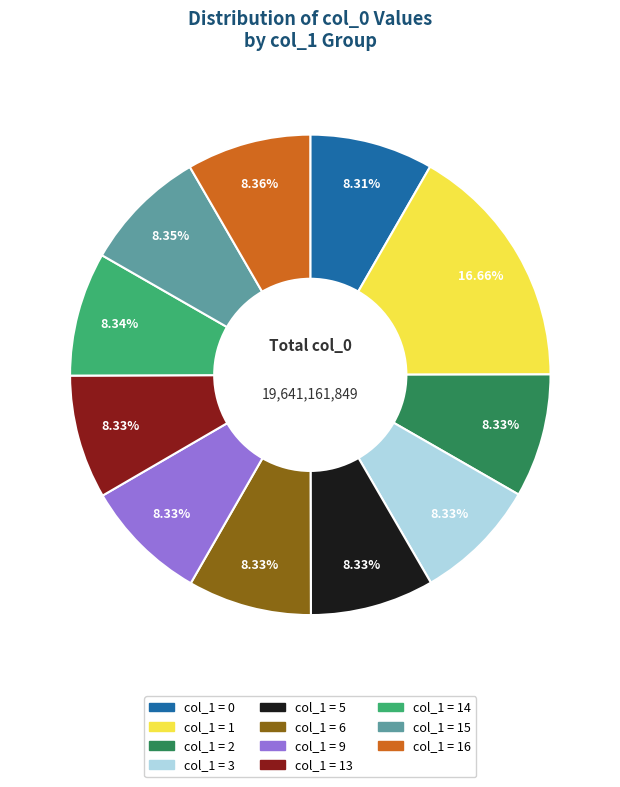

How many segments does this pie chart have?

11